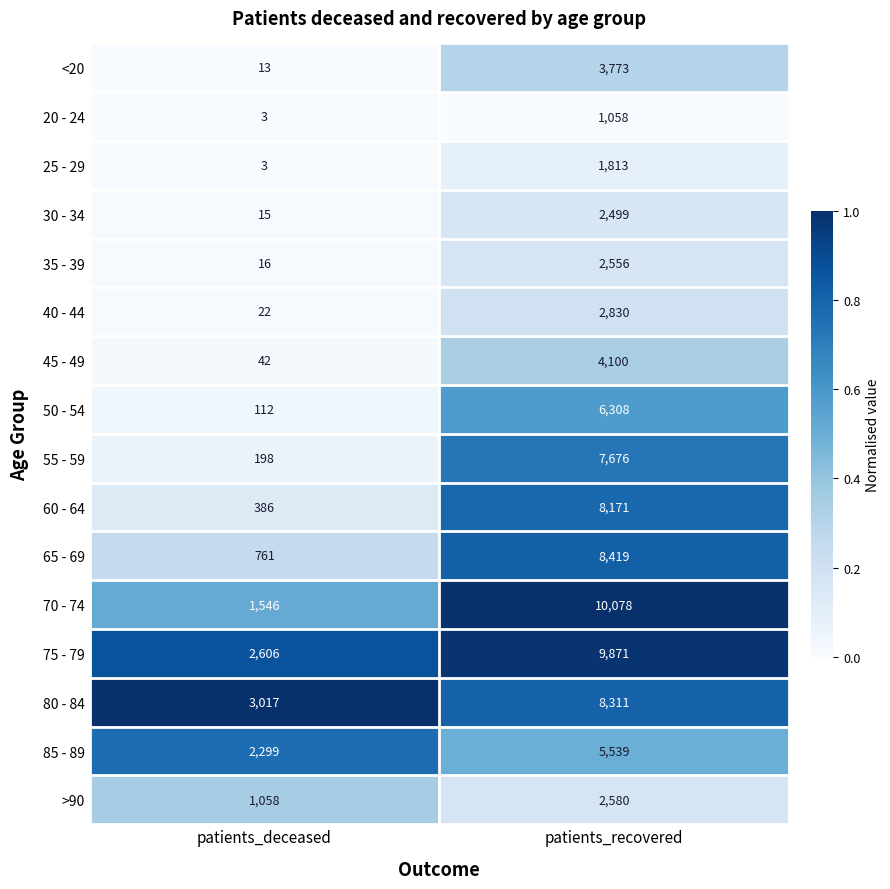

What is the maximum value for <20?

3773